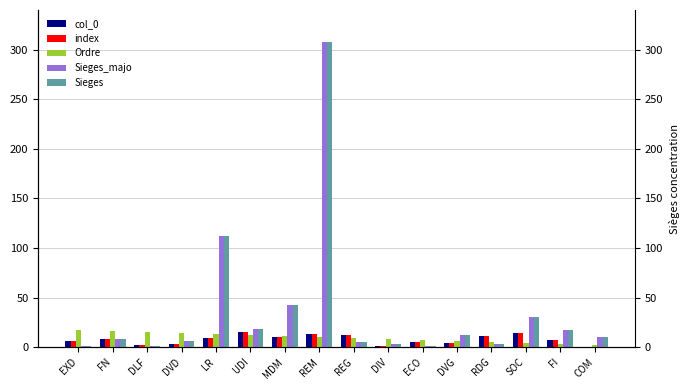

How many values in the Sieges_majo series are below 10?

8